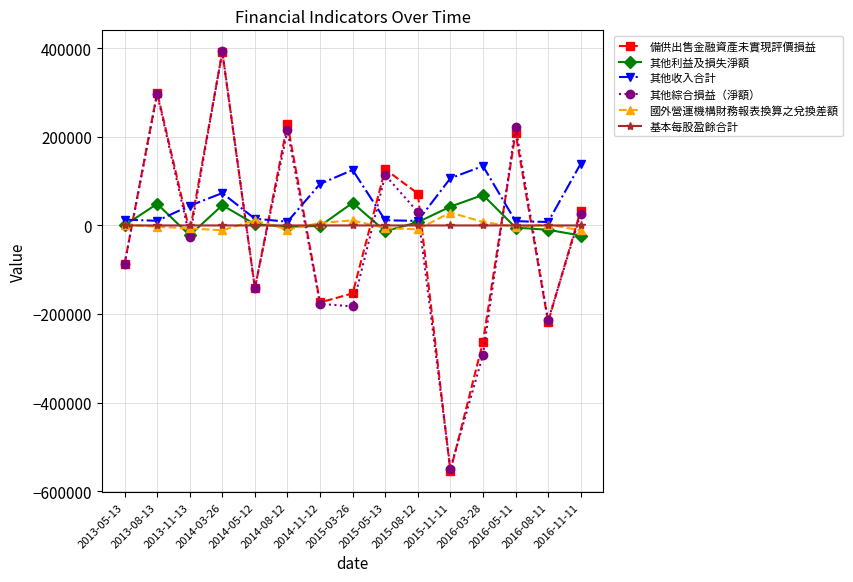

How many interior local valleys does the 備供出售金融資產未實現評價損益 series have?

5